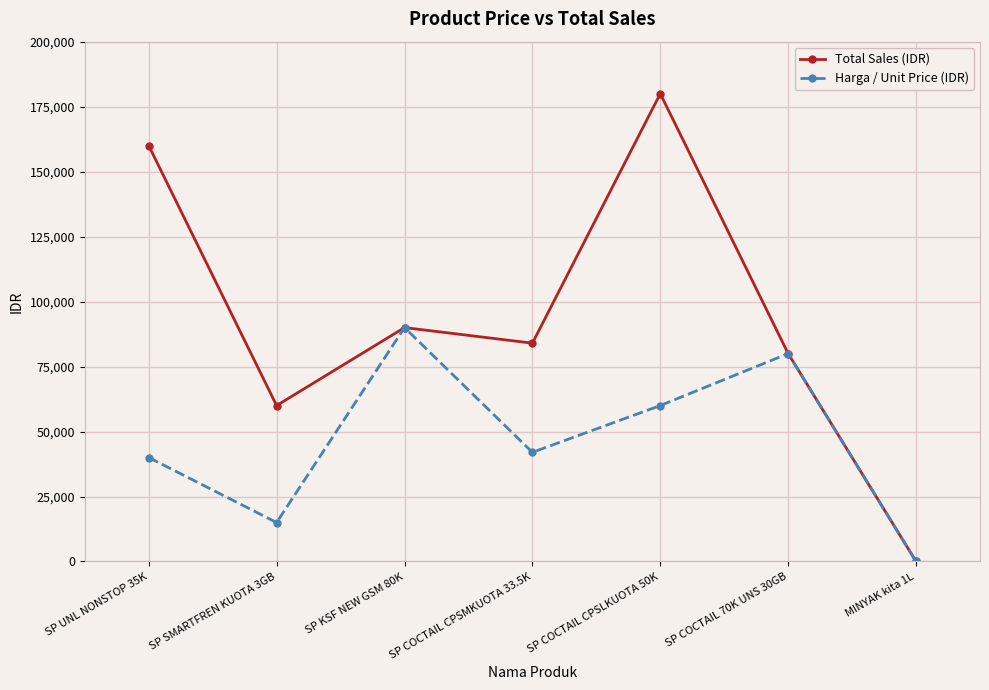

At how many categories does at least one series exceed 176838?

1